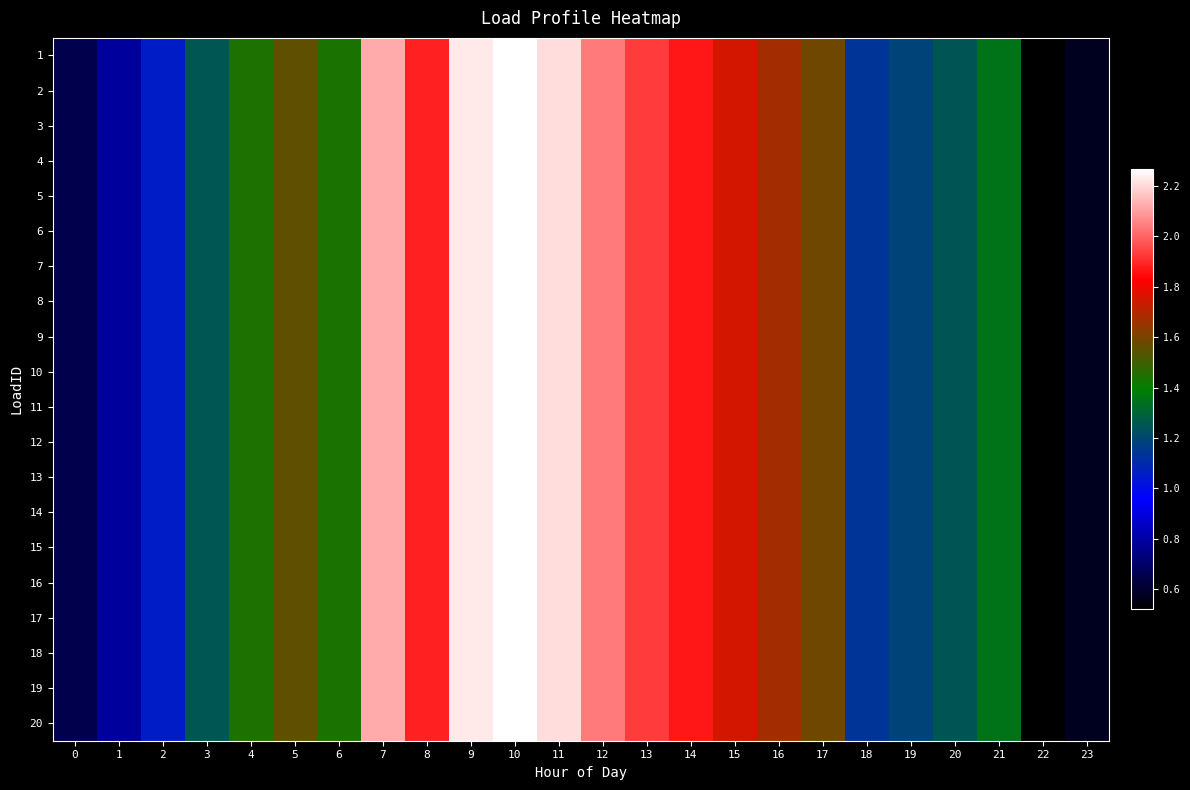

At 1, list the series in order from smallest to largest.

1, 2, 3, 4, 5, 6, 7, 8, 9, 10, 11, 12, 13, 14, 15, 16, 17, 18, 19, 20